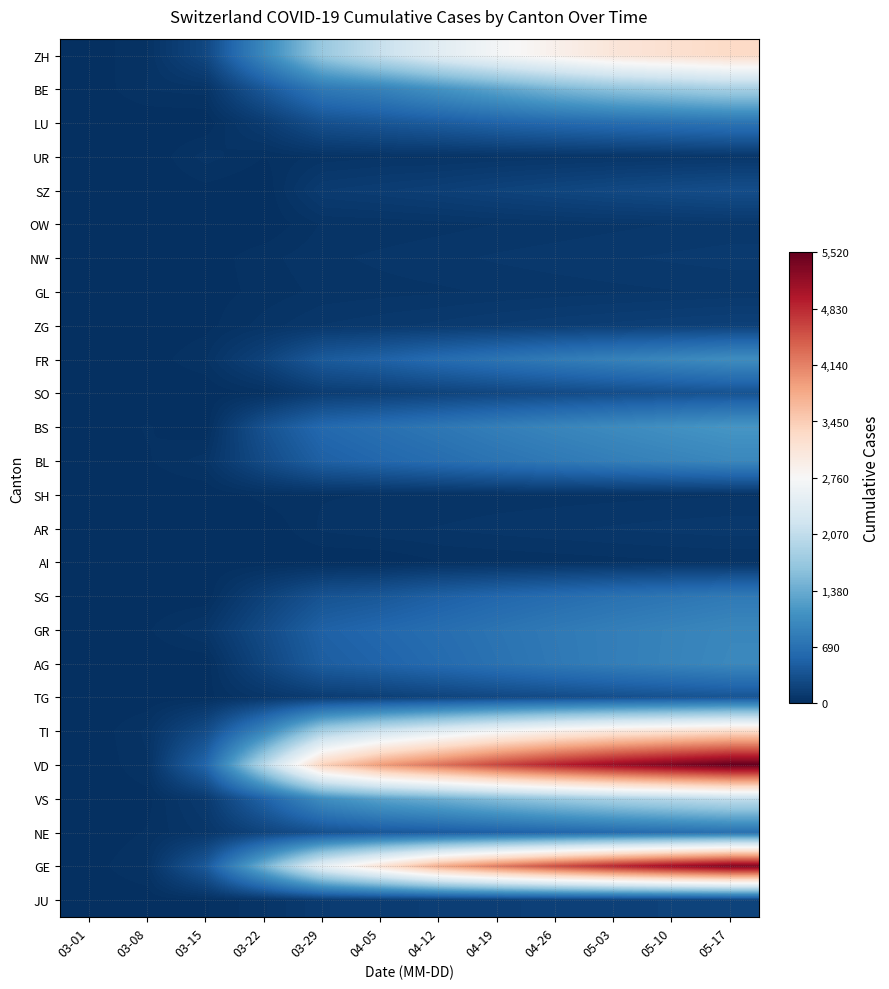

What is the difference between the highest and lowest values at 04-26?

4870